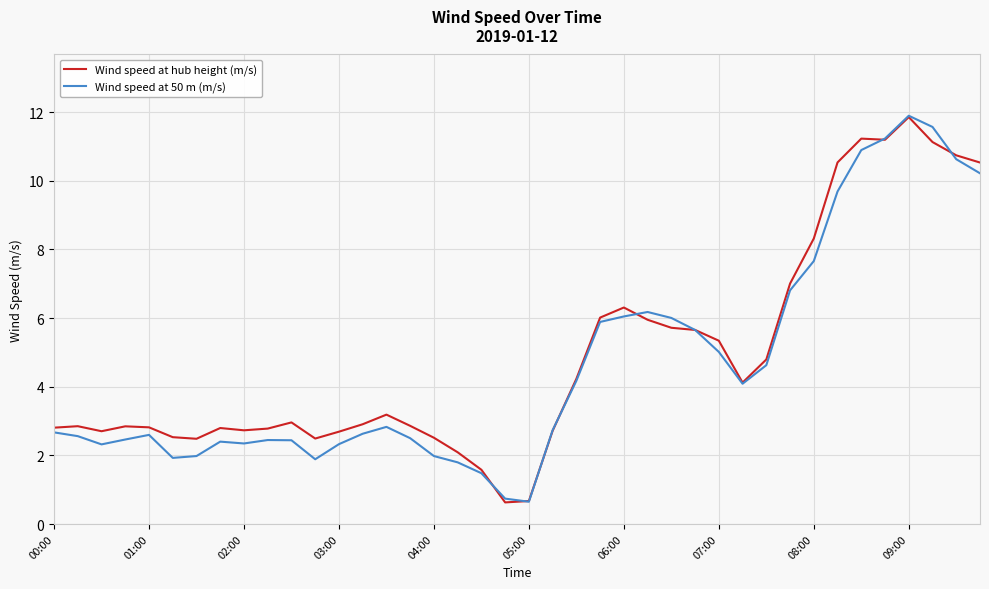

What is the highest value of the Wind speed at hub height (m/s) series?

11.9